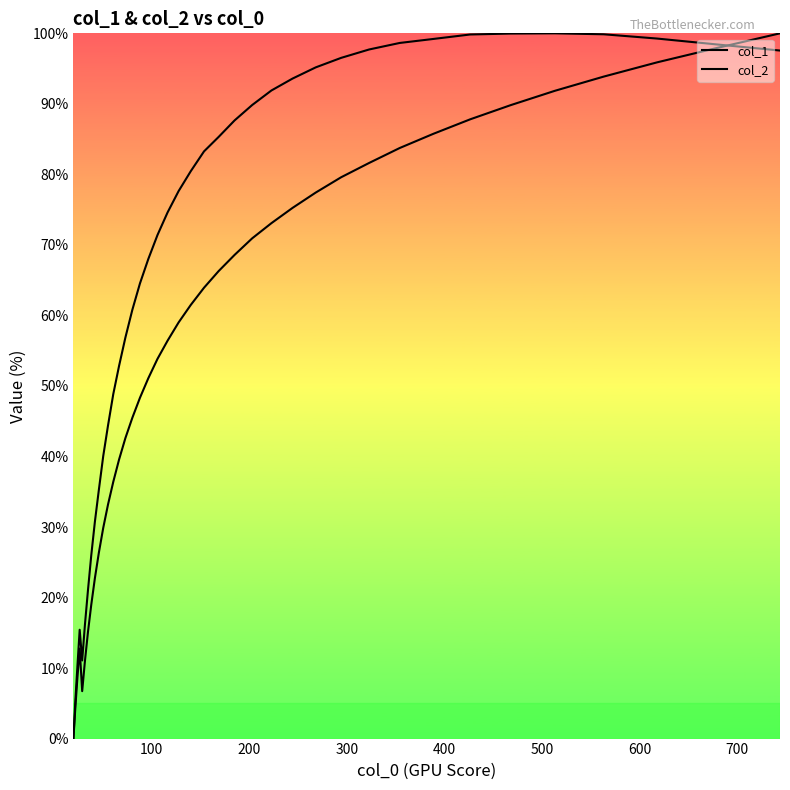

Does the chart have visible grid lines?

No